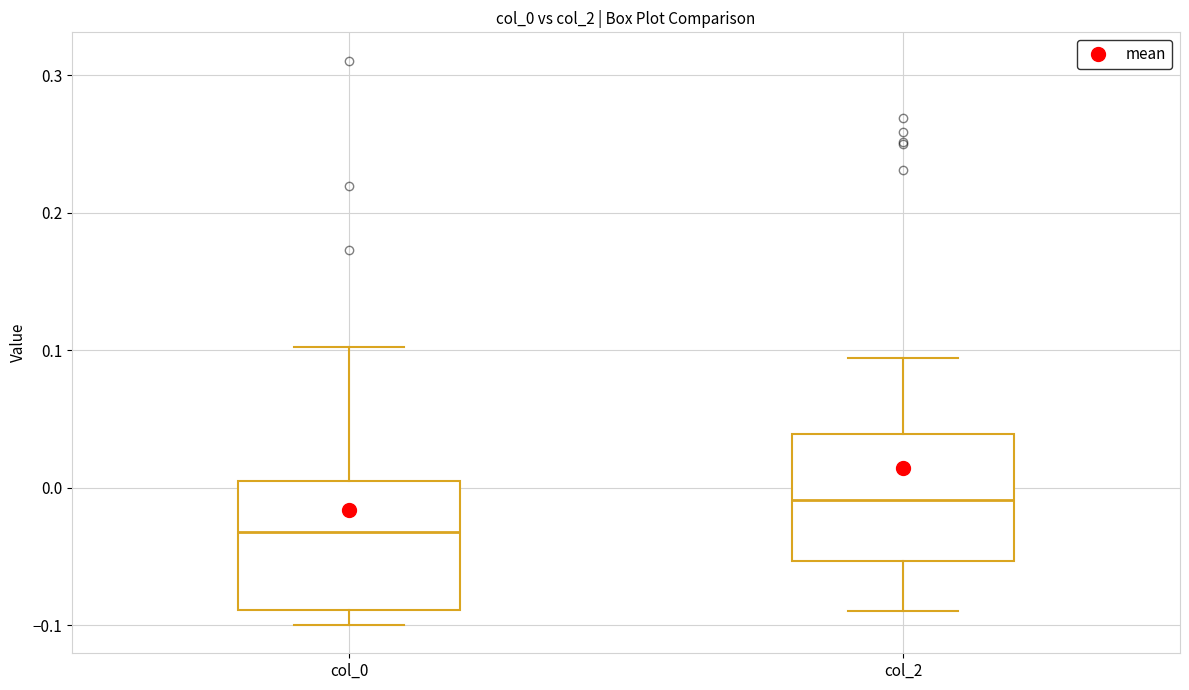

Reading left to right, transcribe this box plot: for each box, give where its median line is, the range the box spans, and where its two whiskers end, as read against the y-axis. The values are not printed on the chart, so give them approximately, as read against the axis.

col_0: median -0.03, box -0.09 to 0.00, whiskers -0.10 to 0.10
col_2: median -0.01, box -0.05 to 0.04, whiskers -0.09 to 0.09